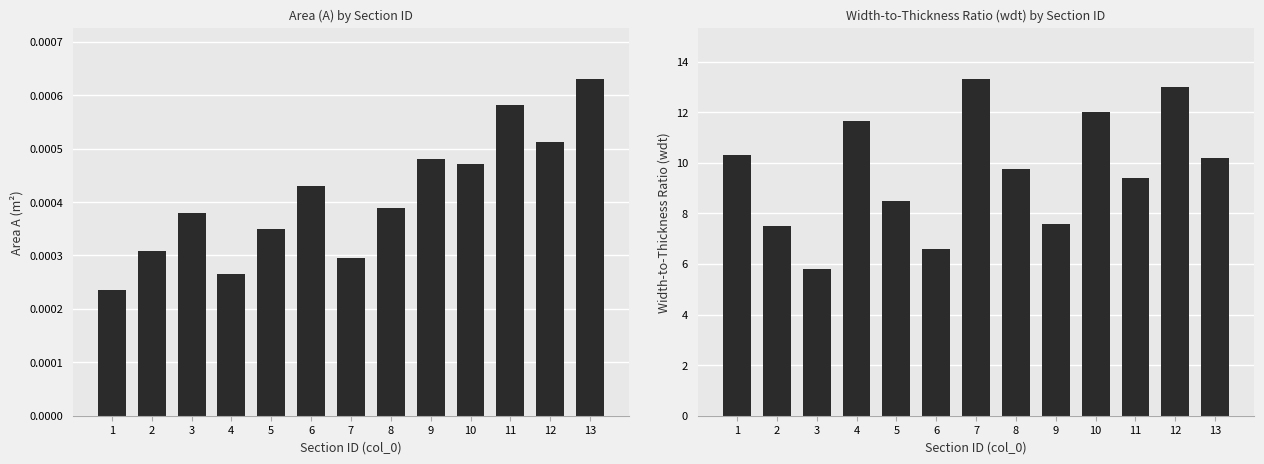

How many bars are there in total?

26